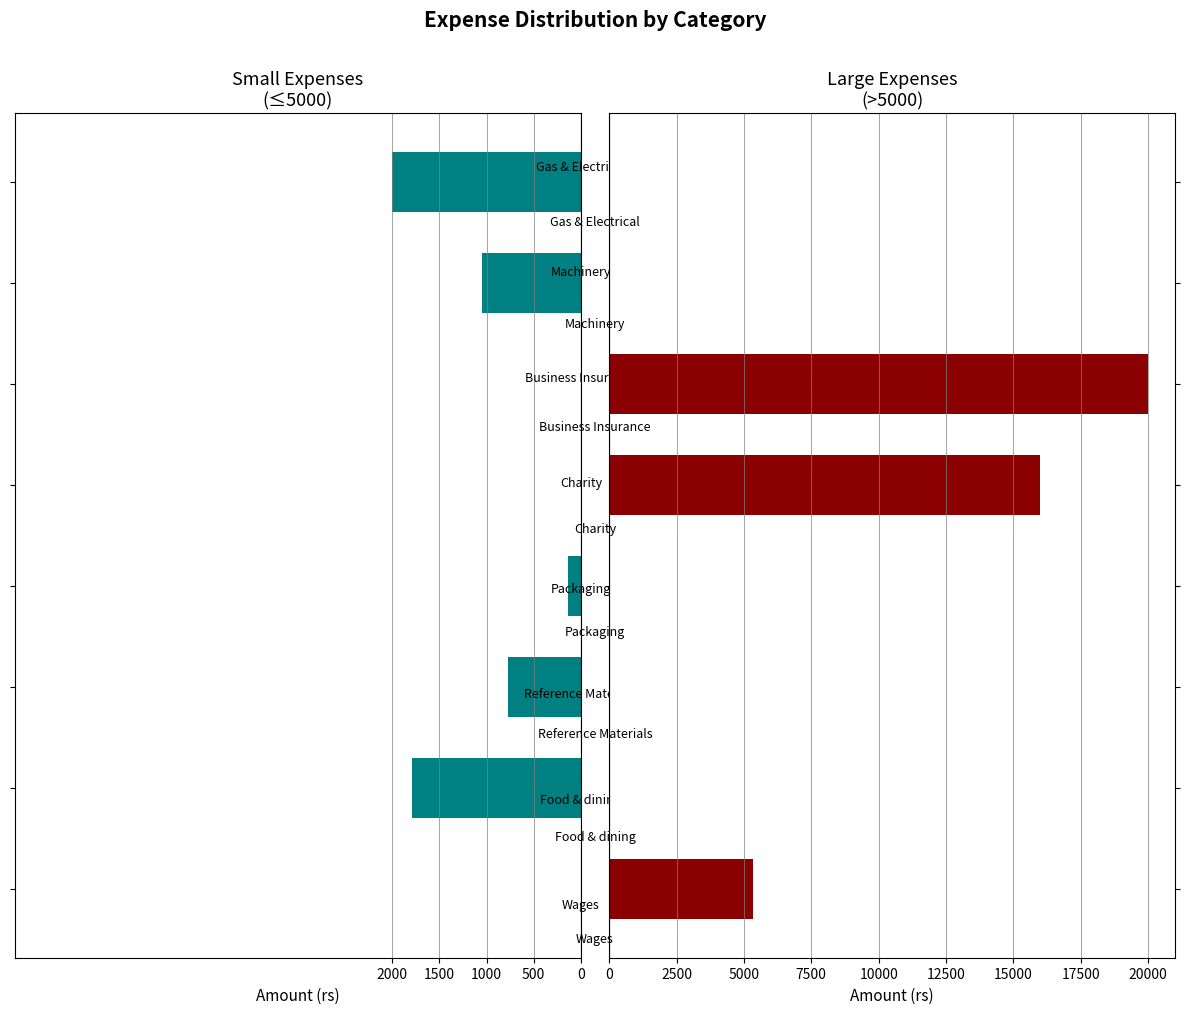

Count the Large Expenses values in the range 0 to 16000.

7